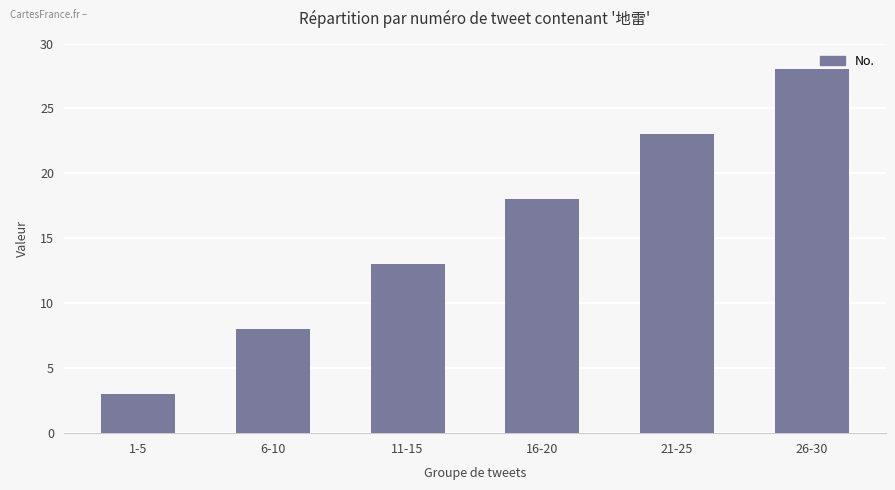

How many bars are there in total?

6